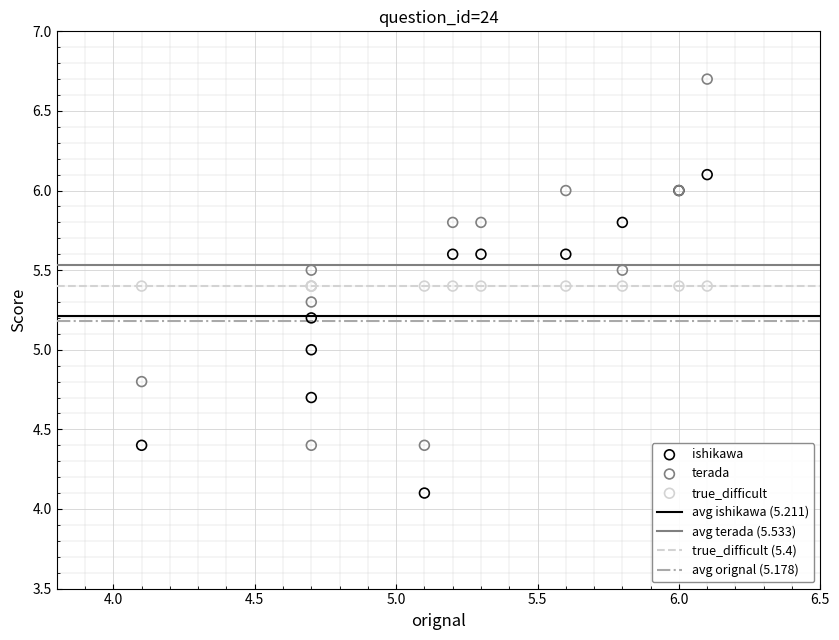

Which series contains the highest Y value?

terada